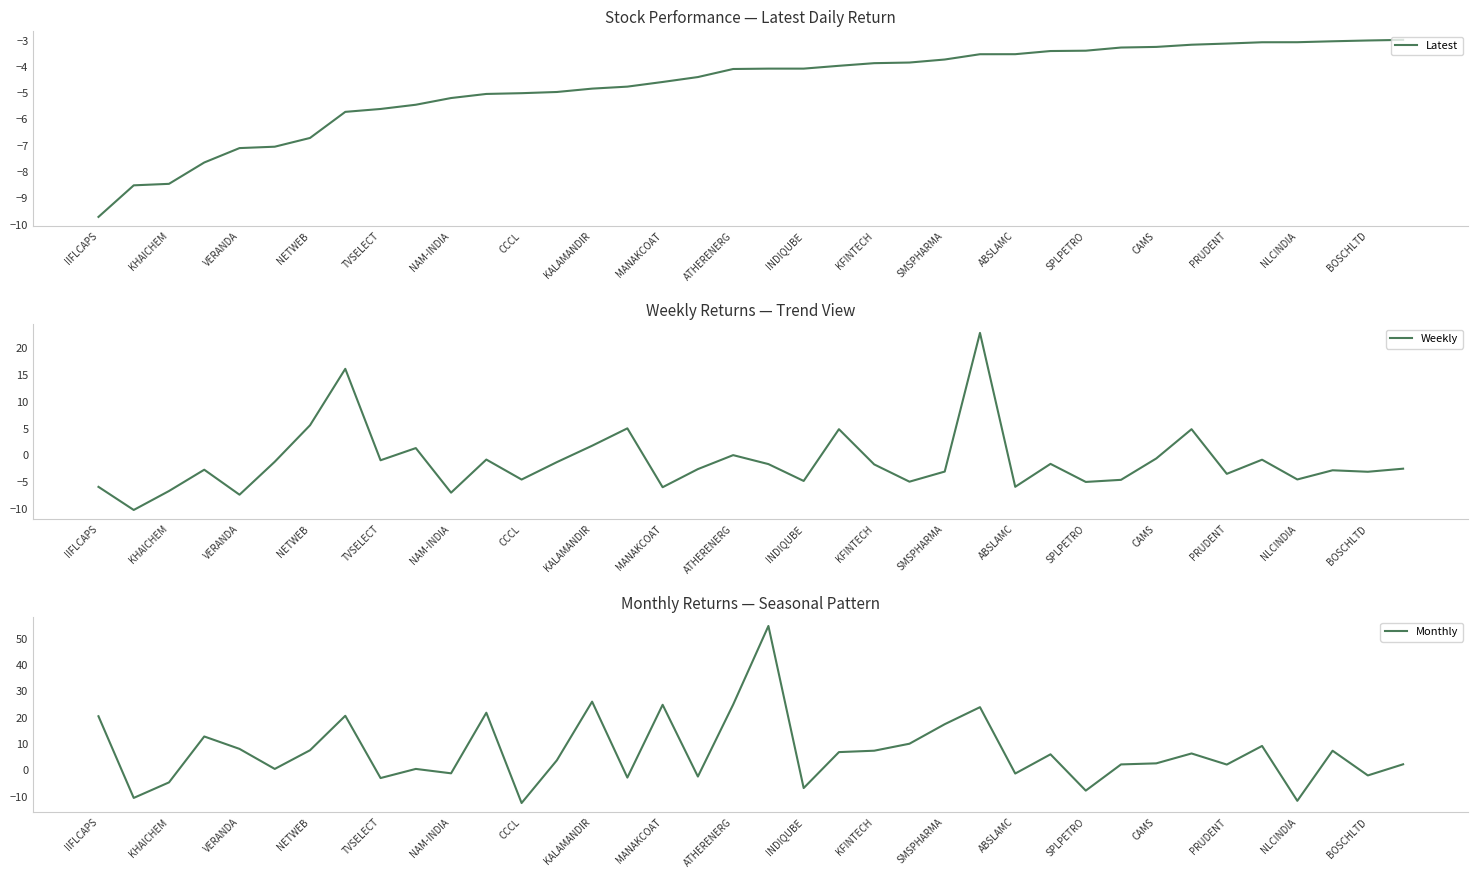

Reading left to right, what are all the values shown in this chart?

Latest: -9.7	-8.5	-8.5	-7.7	-7.1	-7.1	-6.7	-5.7	-5.6	-5.5	-5.2	-5.0	-5.0	-5.0	-4.8	-4.8	-4.6	-4.4	-4.1	-4.1	-4.1	-4.0	-3.9	-3.8	-3.7	-3.5	-3.5	-3.4	-3.4	-3.3	-3.3	-3.2	-3.1	-3.1	-3.1	-3.0	-3.0	-3.0
Weekly: -5.9	-10.3	-6.7	-2.7	-7.4	-1.2	5.6	16.1	-1.0	1.3	-7.0	-0.8	-4.6	-1.3	1.7	5.0	-6.0	-2.6	-0.0	-1.7	-4.8	4.8	-1.7	-5.0	-3.1	22.8	-5.9	-1.6	-5.0	-4.6	-0.6	4.8	-3.5	-0.9	-4.6	-2.8	-3.1	-2.5
Monthly: 20.5	-10.5	-4.6	12.8	8.1	0.5	7.6	20.6	-3.0	0.5	-1.2	21.8	-12.5	3.7	26.0	-2.8	24.8	-2.4	24.9	54.7	-6.8	6.8	7.4	10.0	17.4	23.9	-1.3	6.0	-7.8	2.2	2.6	6.3	2.1	9.2	-11.6	7.4	-2.0	2.2